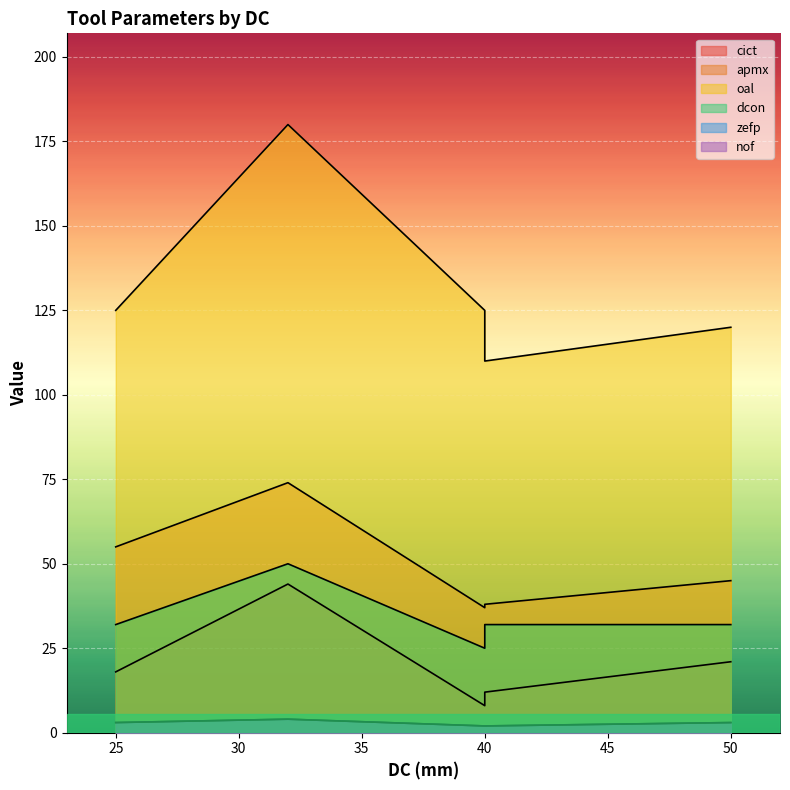

Where is the first local maximum for dcon?

32